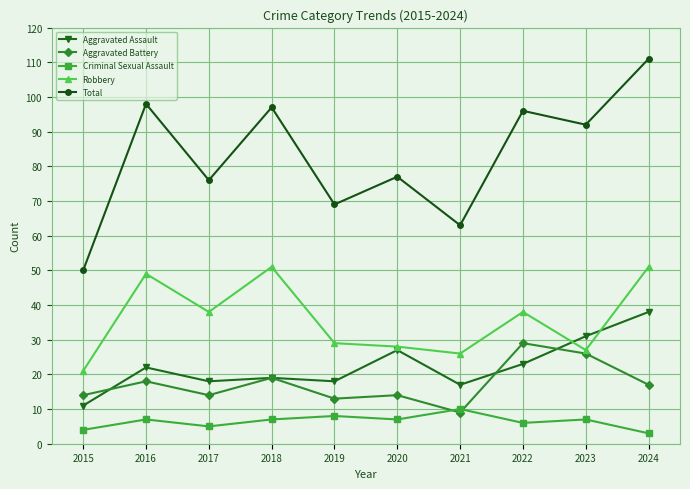

Which series changed the most between 2020 and 2022?

Total